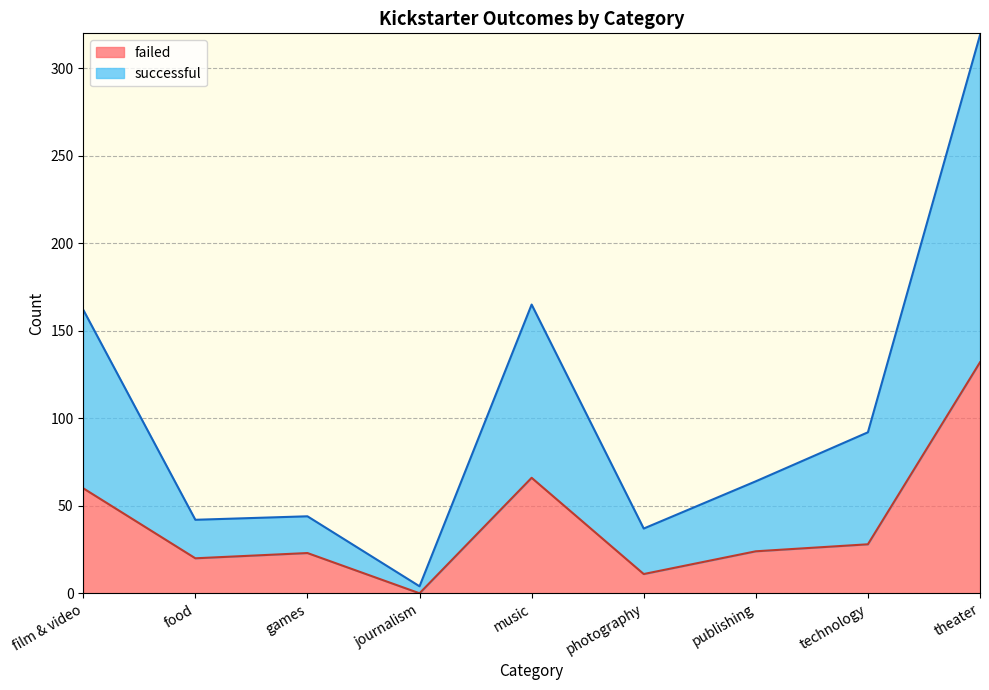

How many times do successful and failed cross each other?

2